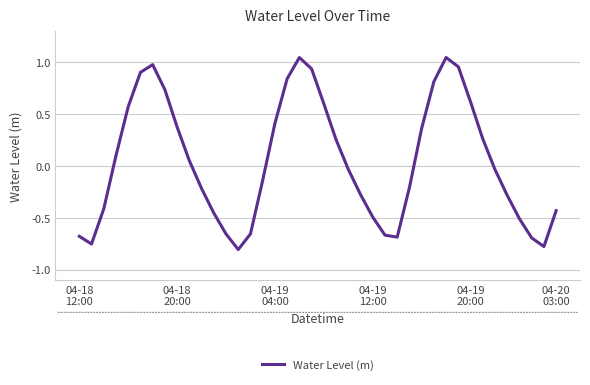

What is the difference between the maximum and minimum values?

1.9